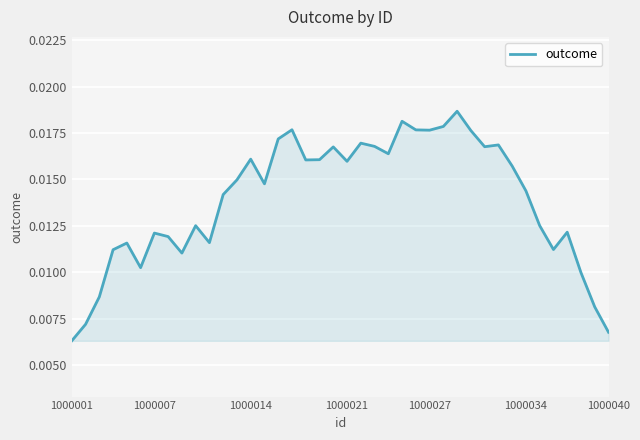

Does the chart display data point markers on the line(s)?

No